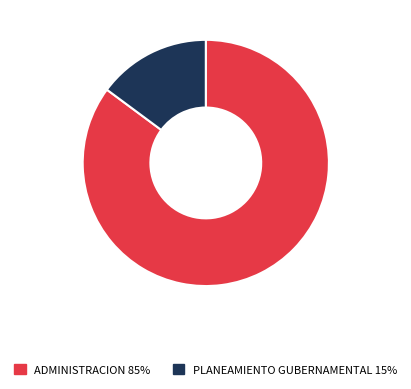

The ADMINISTRACION slice represents 85% of the pie. True or false?

True